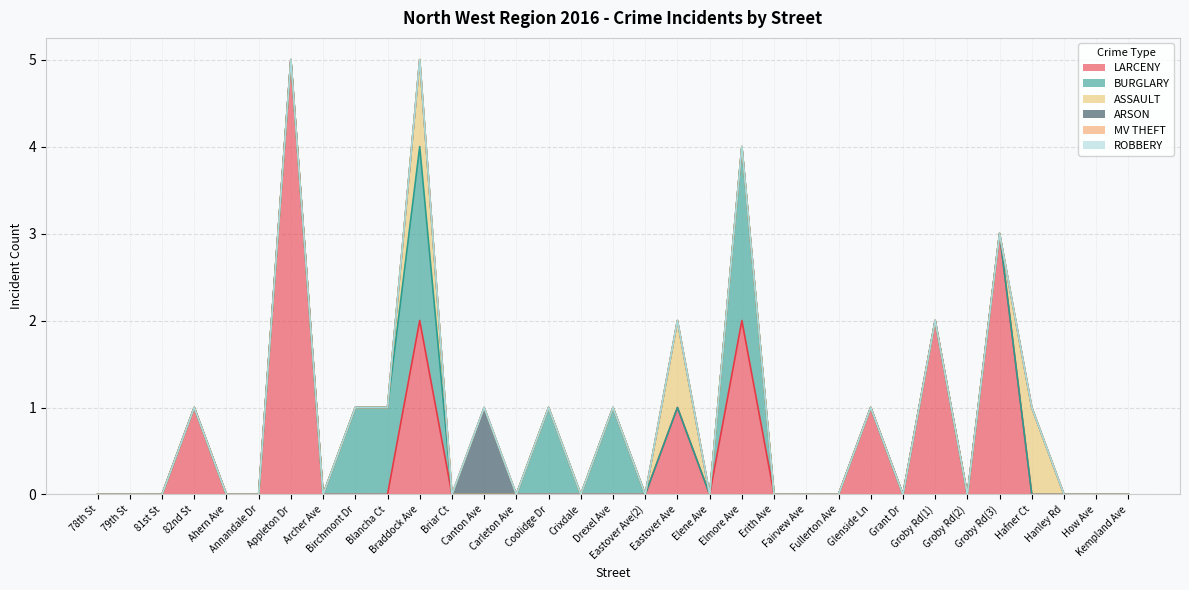

Reading left to right, what are all the values shown in this chart?

LARCENY: 0	0	0	1	0	0	5	0	0	0	2	0	0	0	0	0	0	0	1	0	2	0	0	0	1	0	2	0	3	0	0	0	0
BURGLARY: 0	0	0	0	0	0	0	0	1	1	2	0	0	0	1	0	1	0	0	0	2	0	0	0	0	0	0	0	0	0	0	0	0
ASSAULT: 0	0	0	0	0	0	0	0	0	0	1	0	0	0	0	0	0	0	1	0	0	0	0	0	0	0	0	0	0	1	0	0	0
ARSON: 0	0	0	0	0	0	0	0	0	0	0	0	1	0	0	0	0	0	0	0	0	0	0	0	0	0	0	0	0	0	0	0	0
MV THEFT: 0	0	0	0	0	0	0	0	0	0	0	0	0	0	0	0	0	0	0	0	0	0	0	0	0	0	0	0	0	0	0	0	0
ROBBERY: 0	0	0	0	0	0	0	0	0	0	0	0	0	0	0	0	0	0	0	0	0	0	0	0	0	0	0	0	0	0	0	0	0